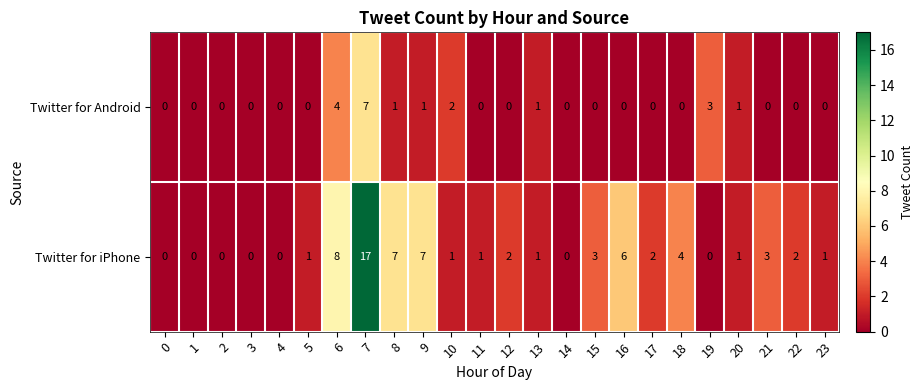

What is the difference between the maximum and minimum values in the Twitter for iPhone series?

17